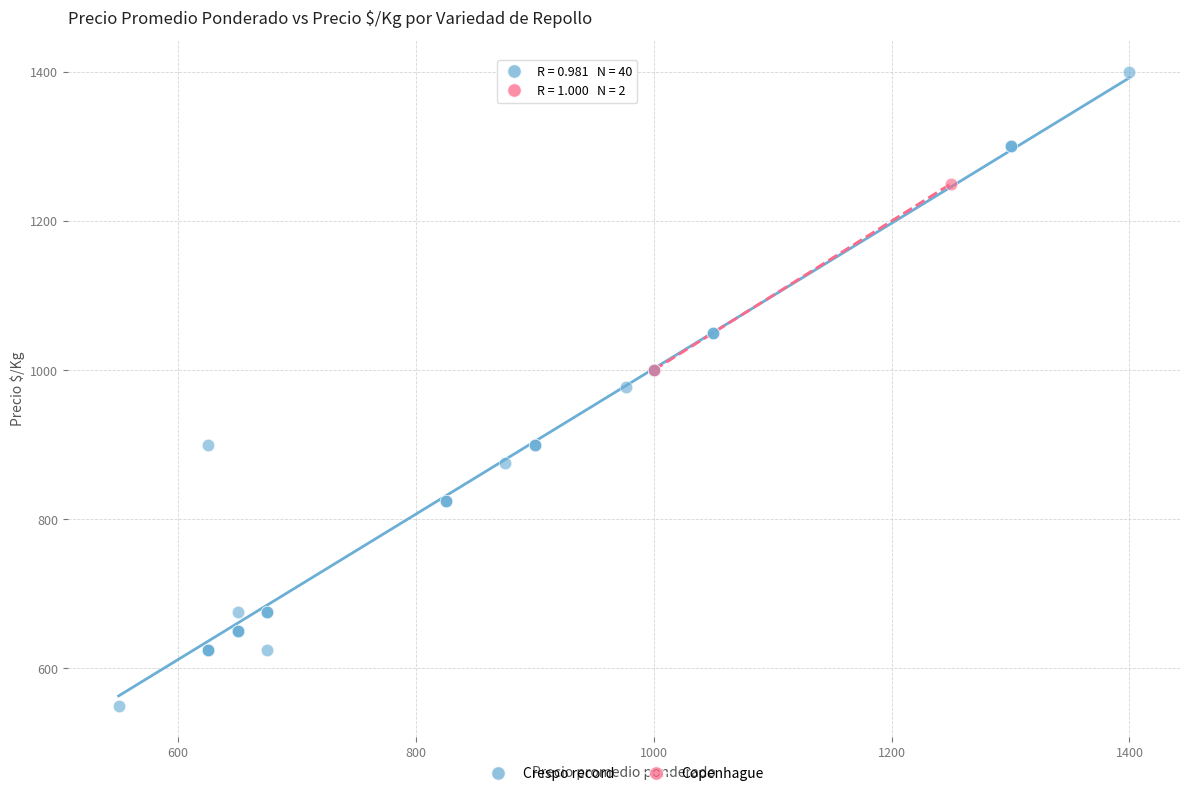

What are all the series names shown in the legend?

Crespo record, Copenhague